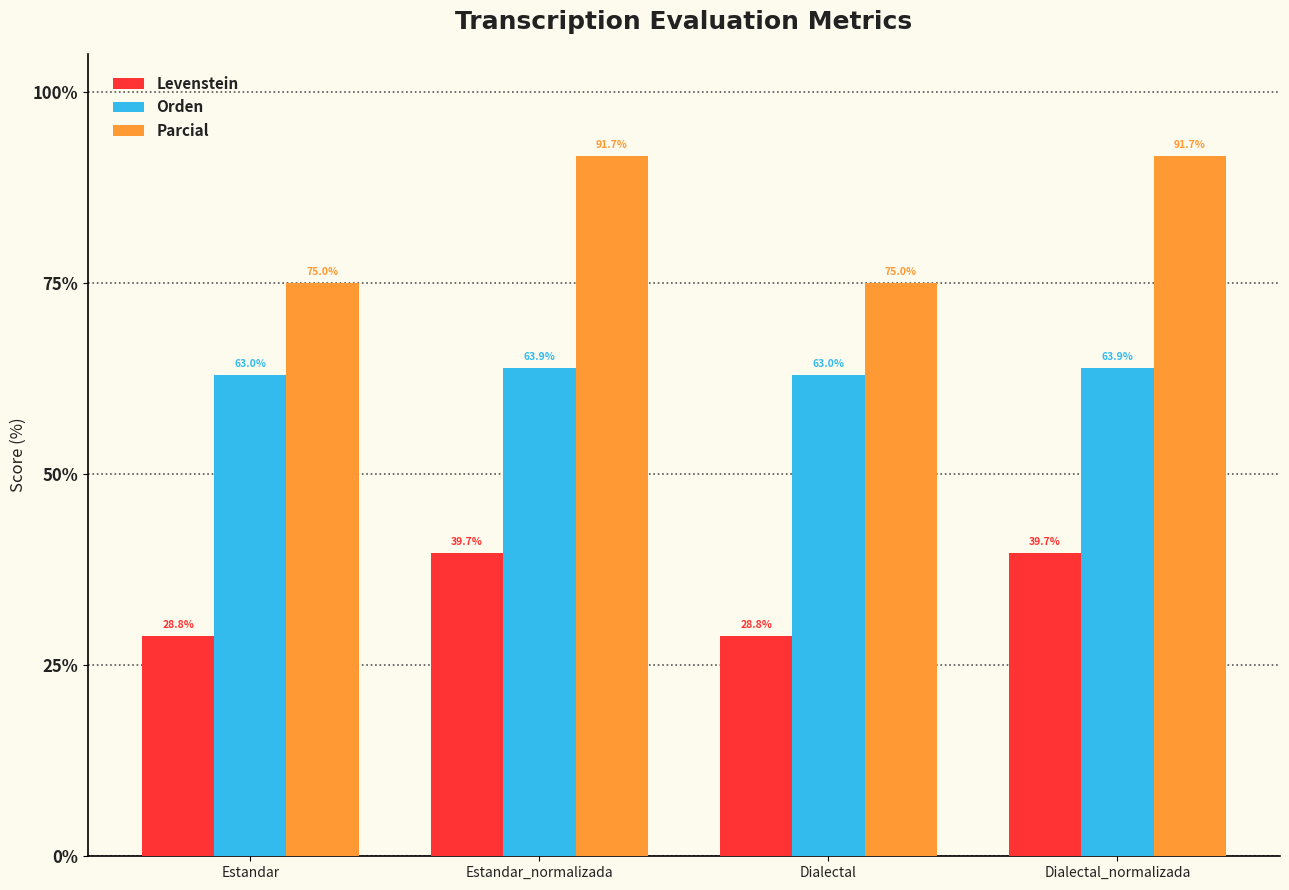

How many data points does each series have?

4